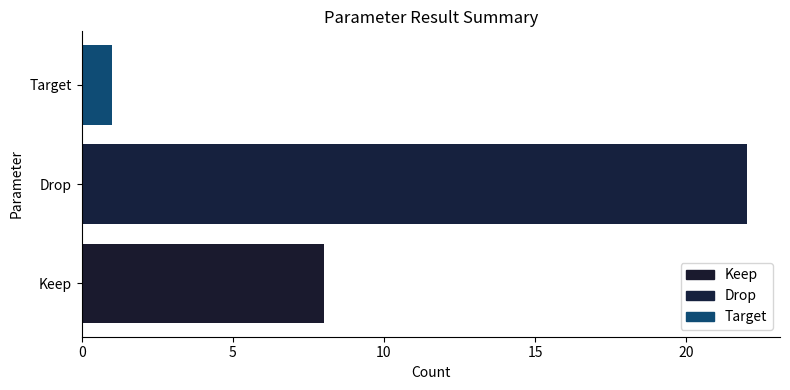

What value does the data have at Keep?

8